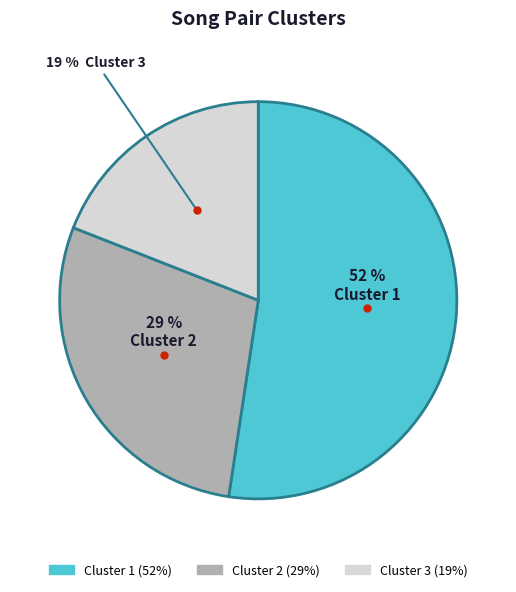

True or false: Cluster 3 accounts for 19% of the total.

True